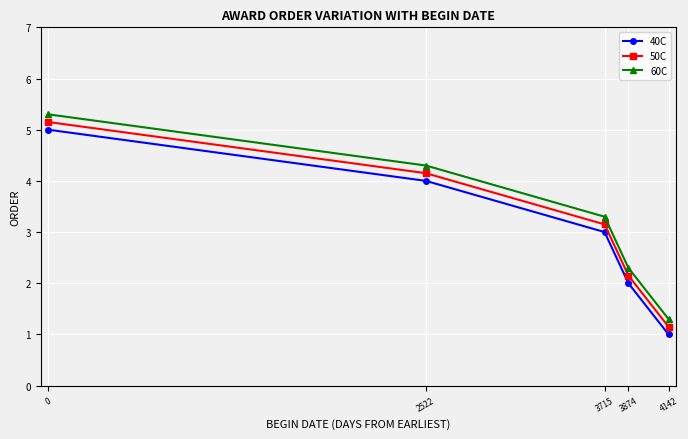

True or false: 40C has more than 1 interior local peaks.

False